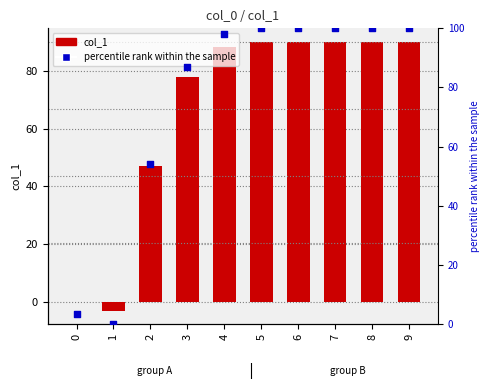

At how many categories does at least one series exceed 8?

8